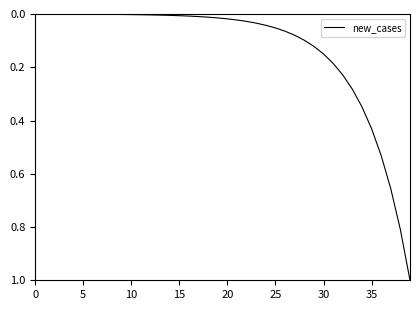

What is the difference between the maximum and minimum values?

1.0